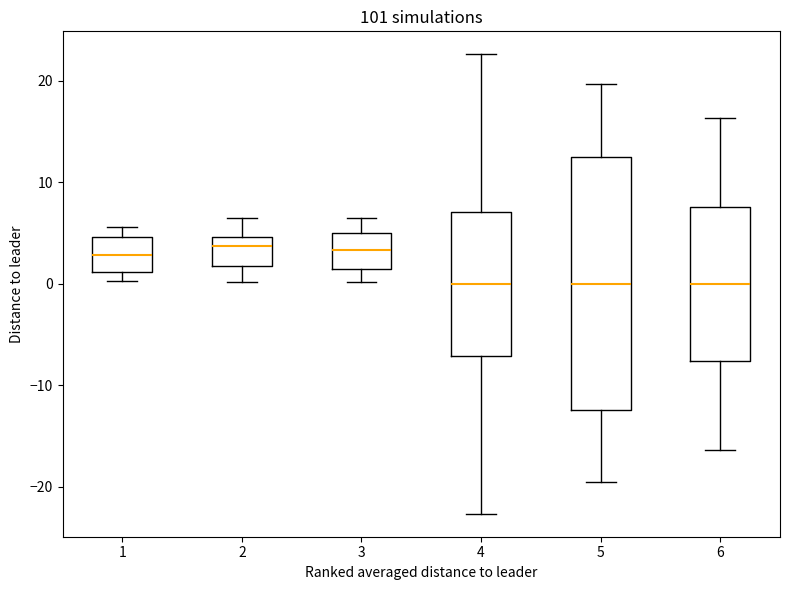

Which box is the tallest, from its lower edge to its upper edge?

5